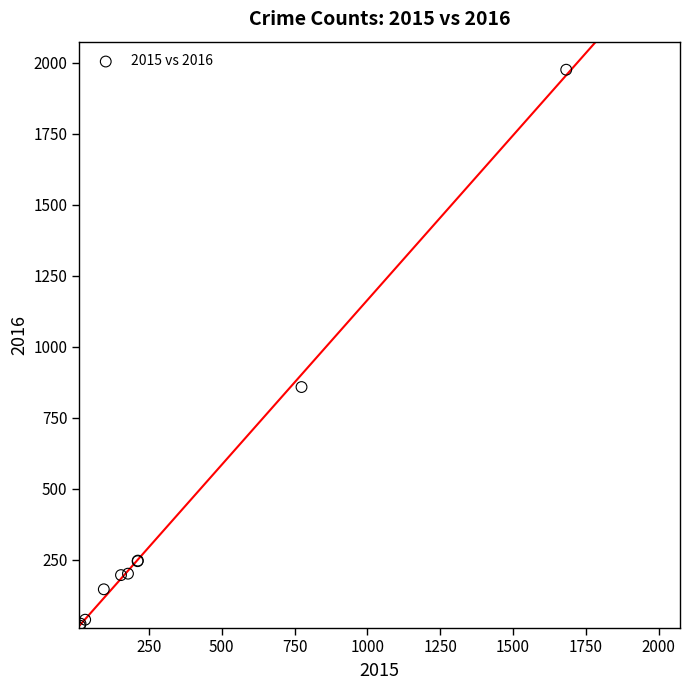

What Y value in the scatter plot is closest to 996?

858